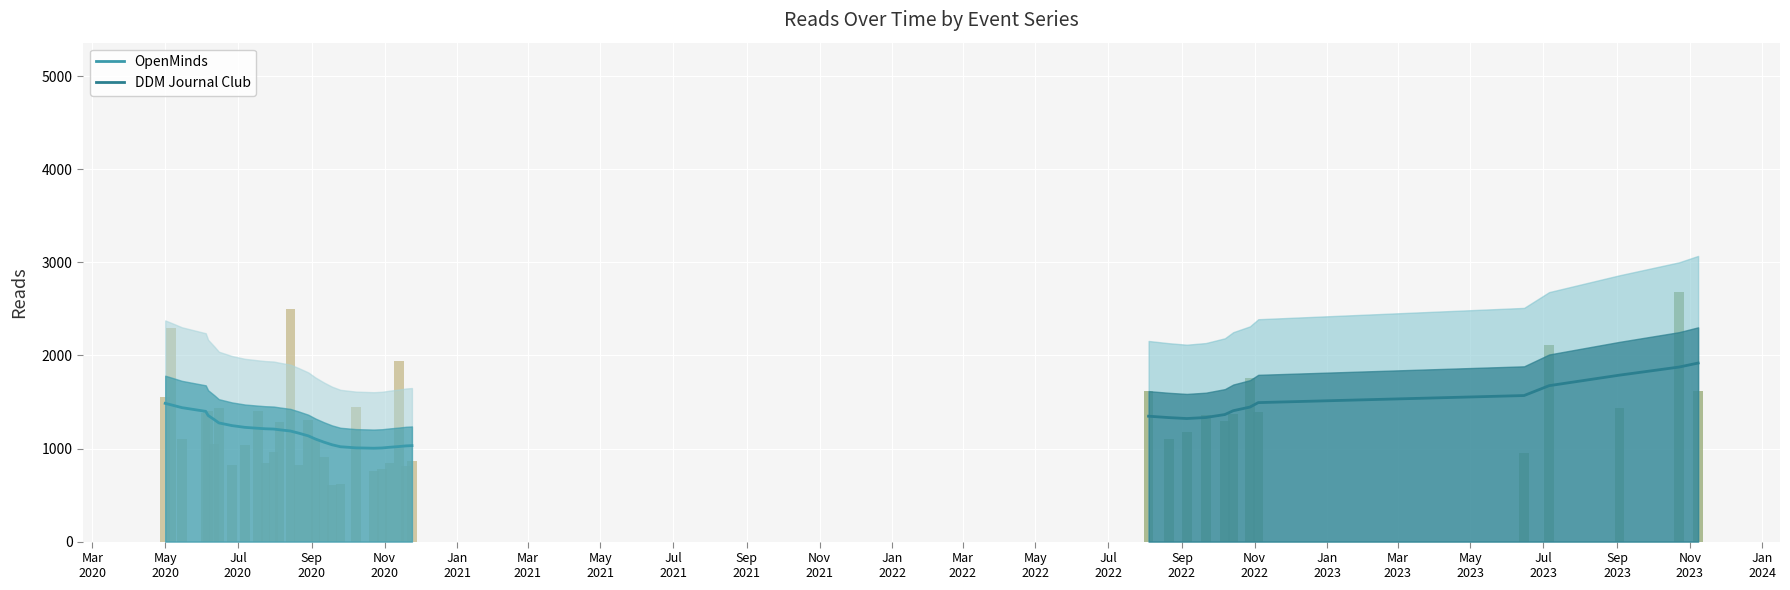

How many data points are above 1396?

6